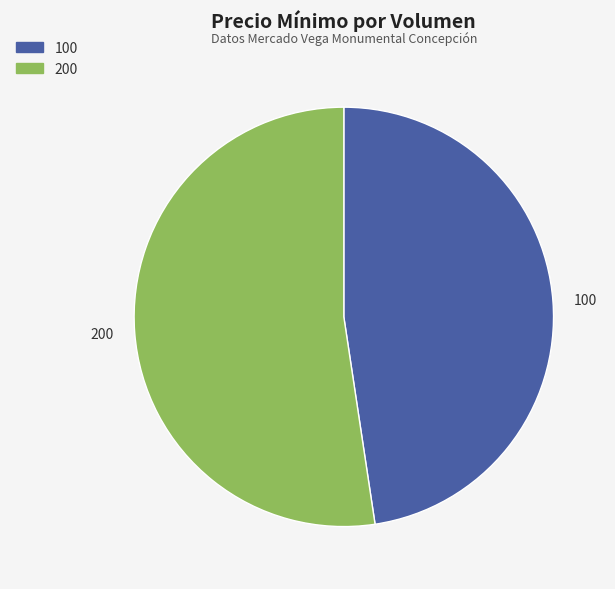

Does any single category account for the majority?

Yes